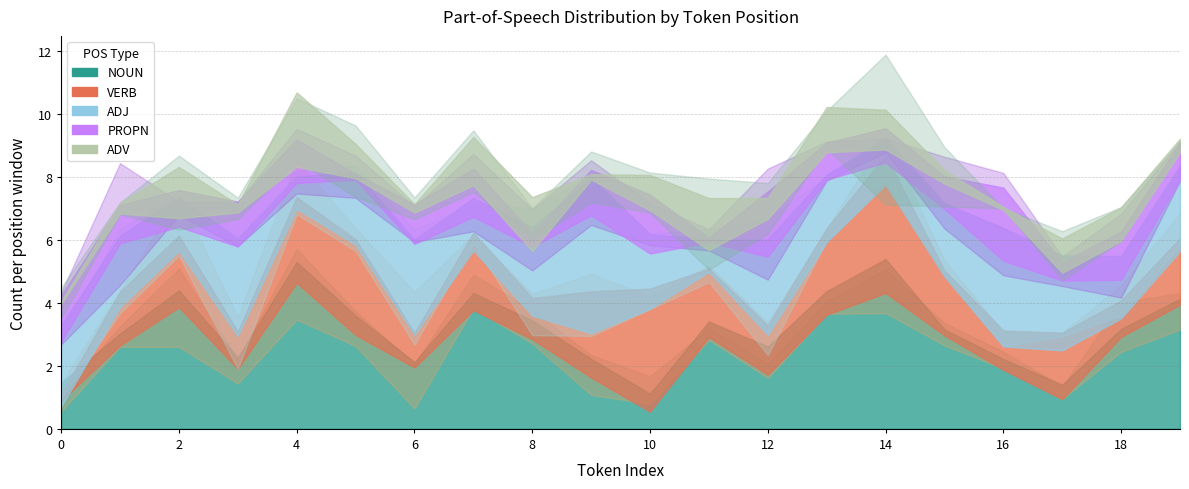

How many values in VERB are above zero?

19